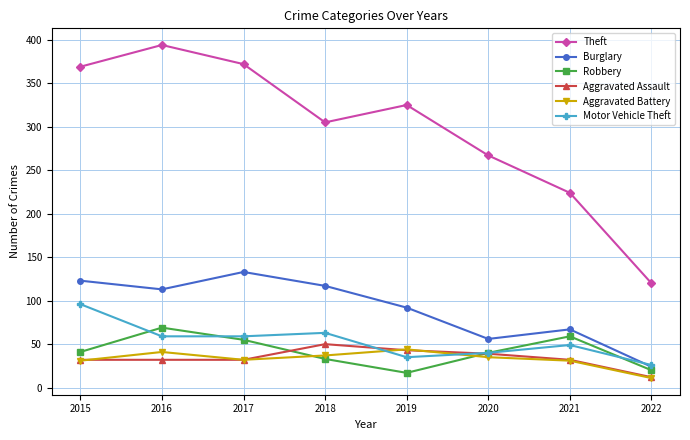

Does the chart display data point markers on the line(s)?

Yes